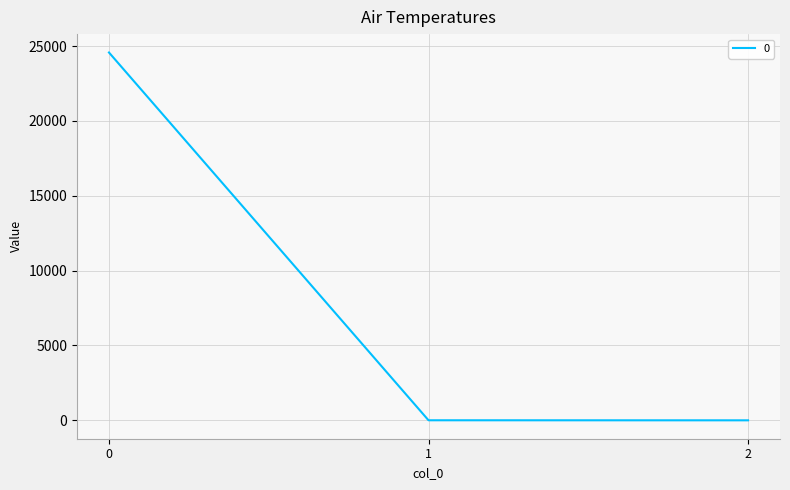

What is the greatest value displayed?

24571.7